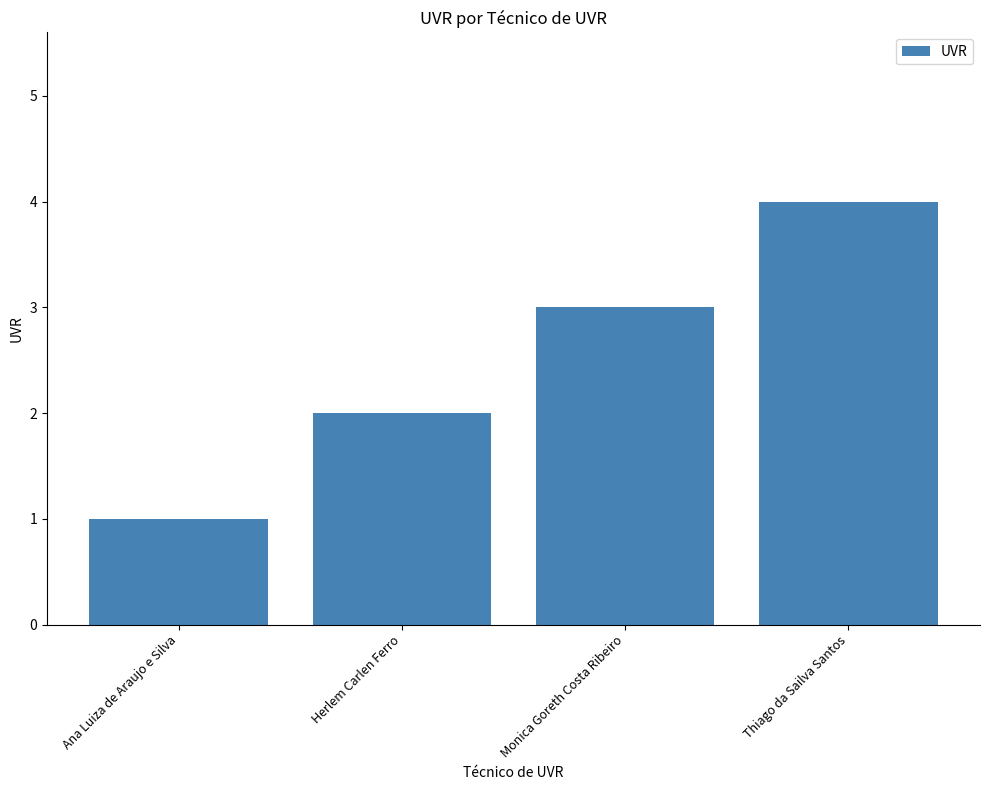

List the labels in order of value, smallest first.

Ana Luiza de Araujo e Silva, Herlem Carlen Ferro, Monica Goreth Costa Ribeiro, Thiago da Sailva Santos